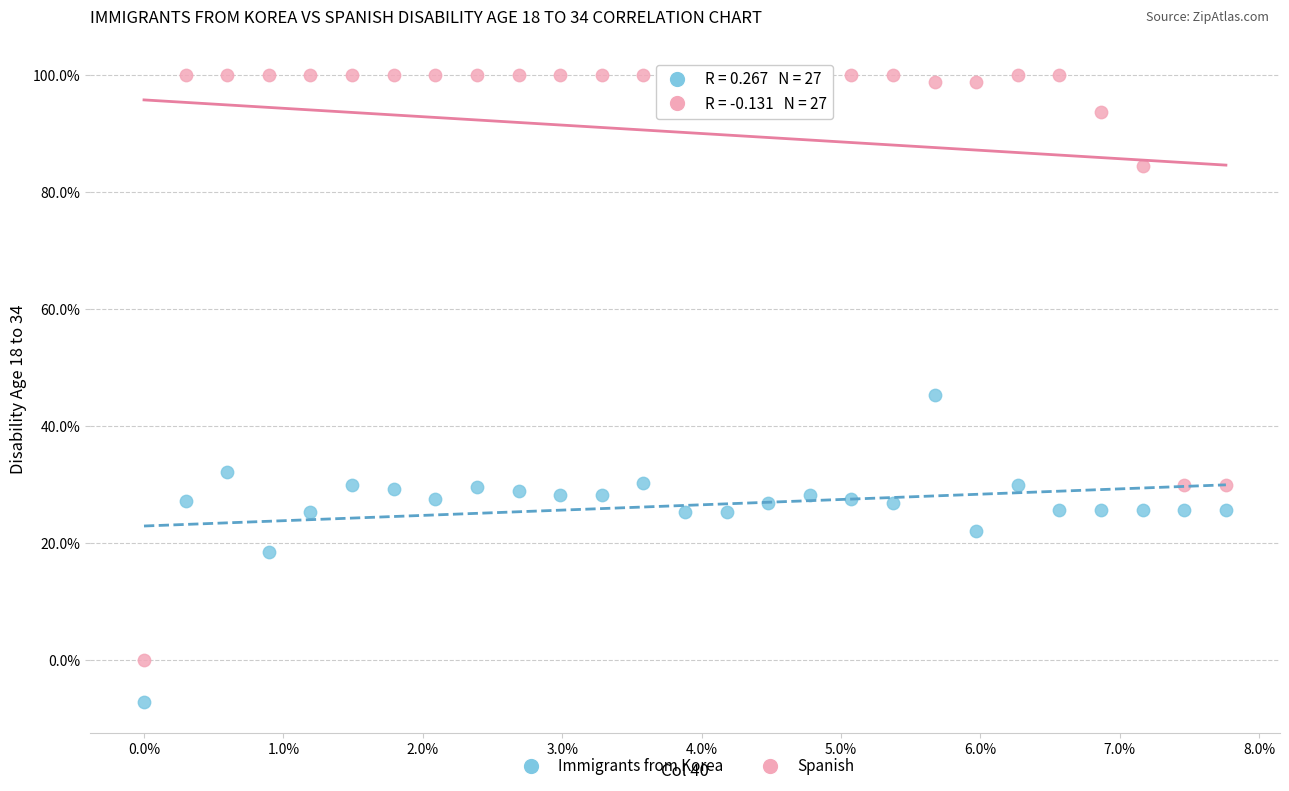

Which series reaches the minimum Y coordinate?

Immigrants from Korea